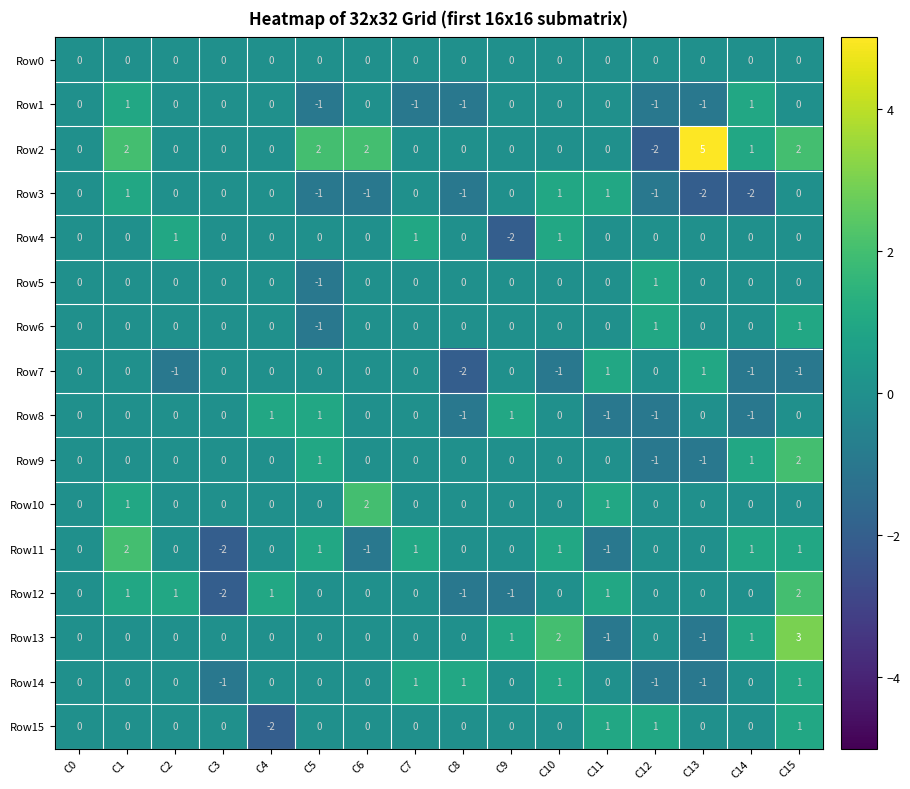

What is the difference between the maximum and minimum values in the Row15 series?

3